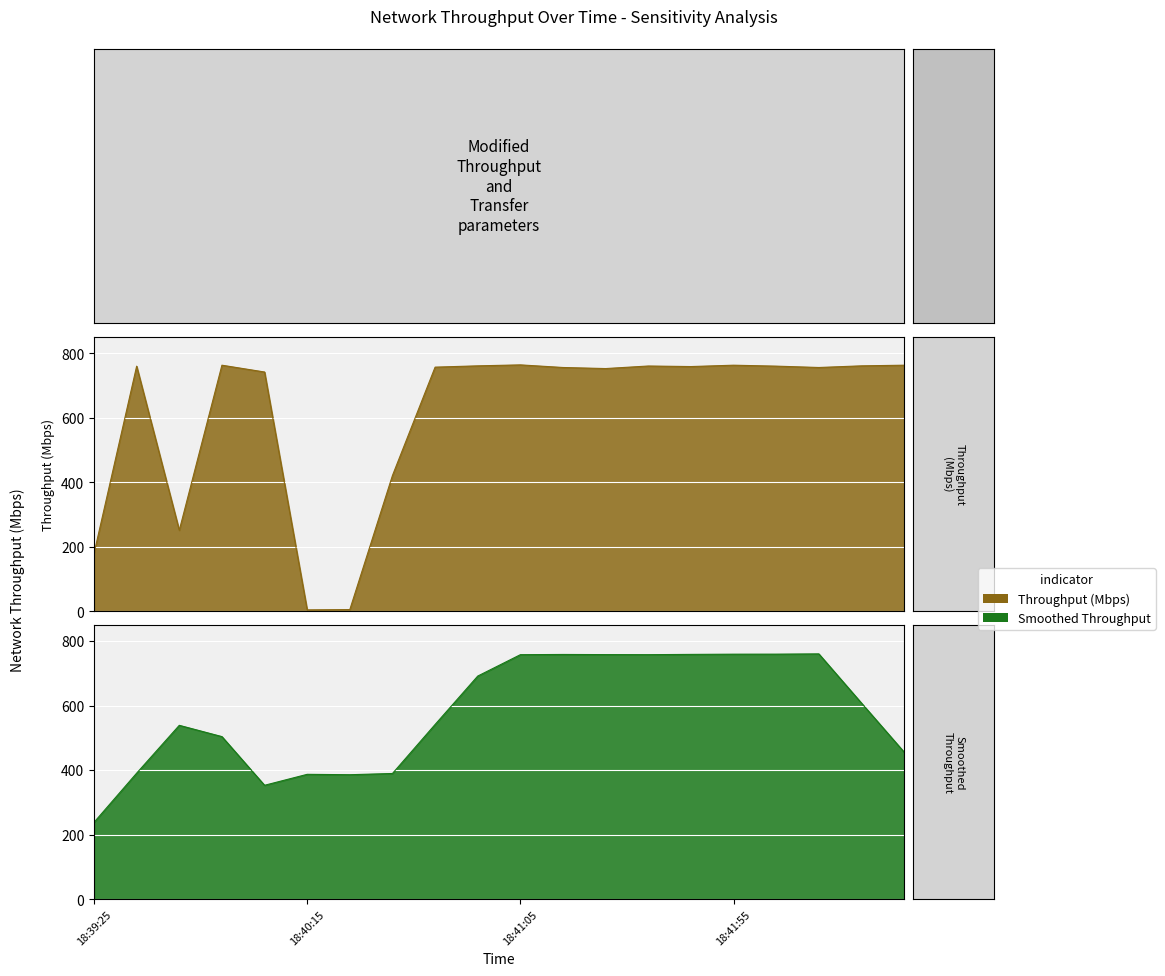

What position from the right is 18:40:35?

13